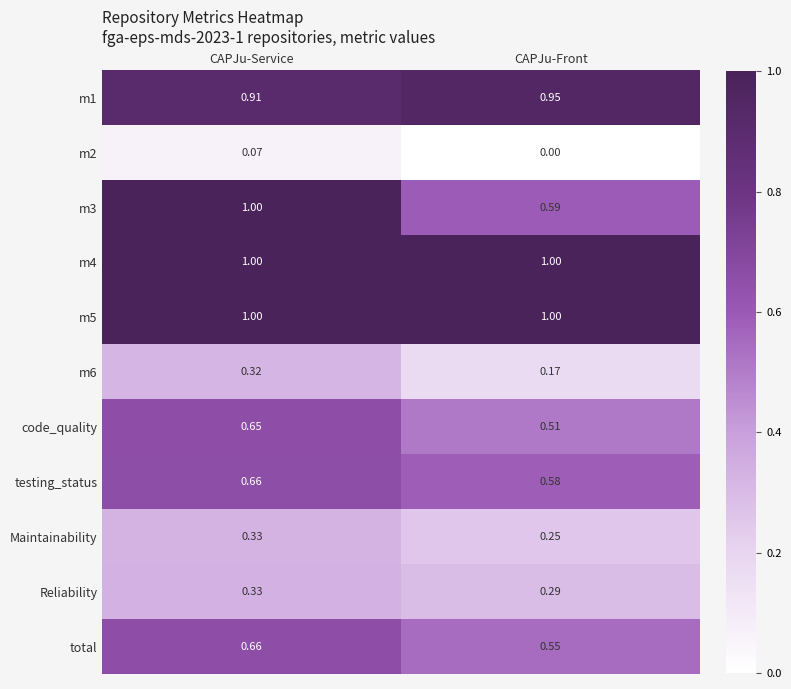

Which series has the widest spread of values?

m3